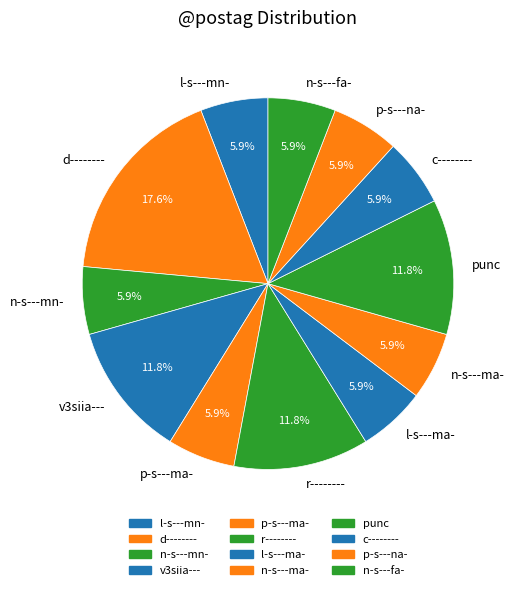

Is there any slice that represents more than half of the pie?

No